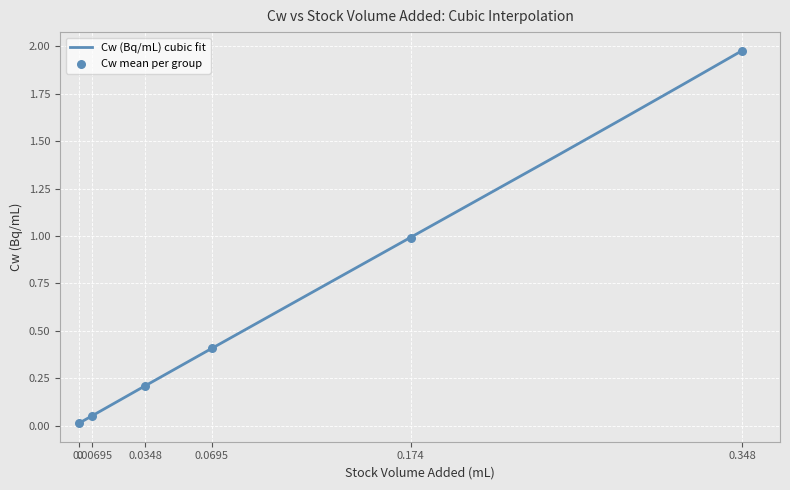

What is the change in value from 2 to 17?

+2.0